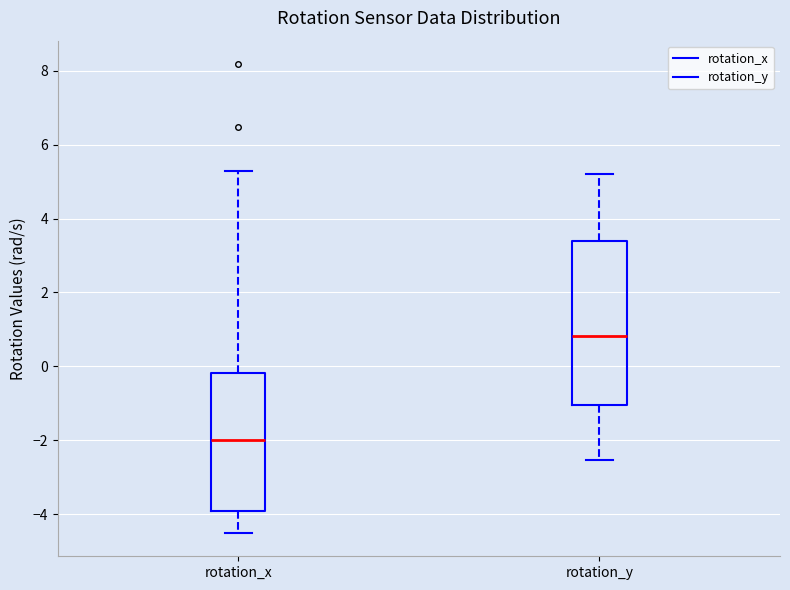

Comparing the boxes themselves (not the whiskers), which one is the tallest?

rotation_y